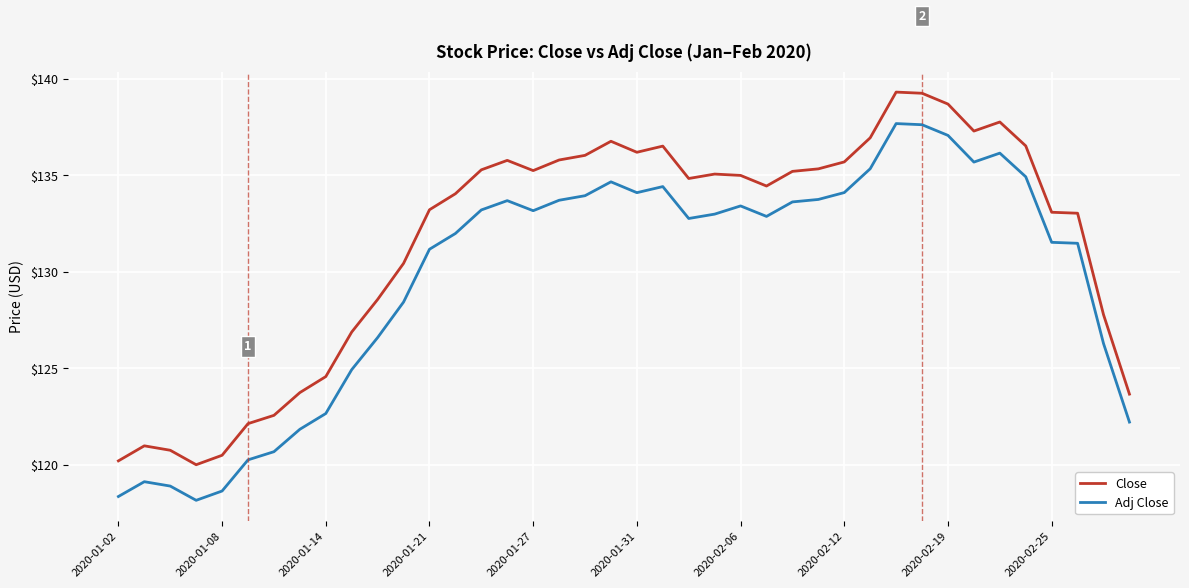

True or false: Close and Adj Close intersect in this chart.

False